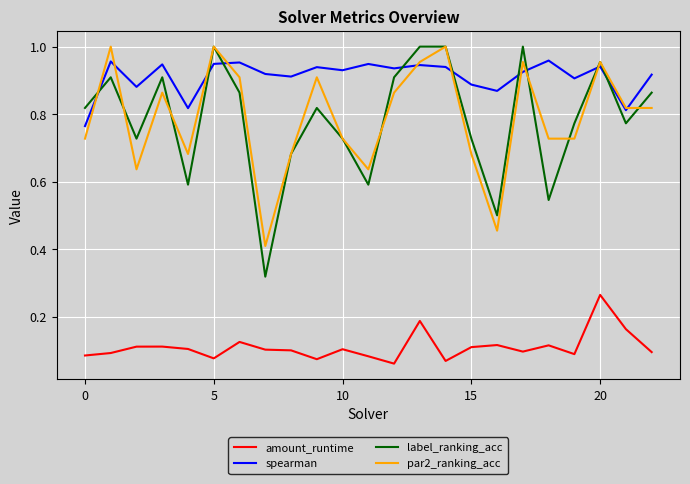

True or false: amount_runtime and spearman cross at least once.

False